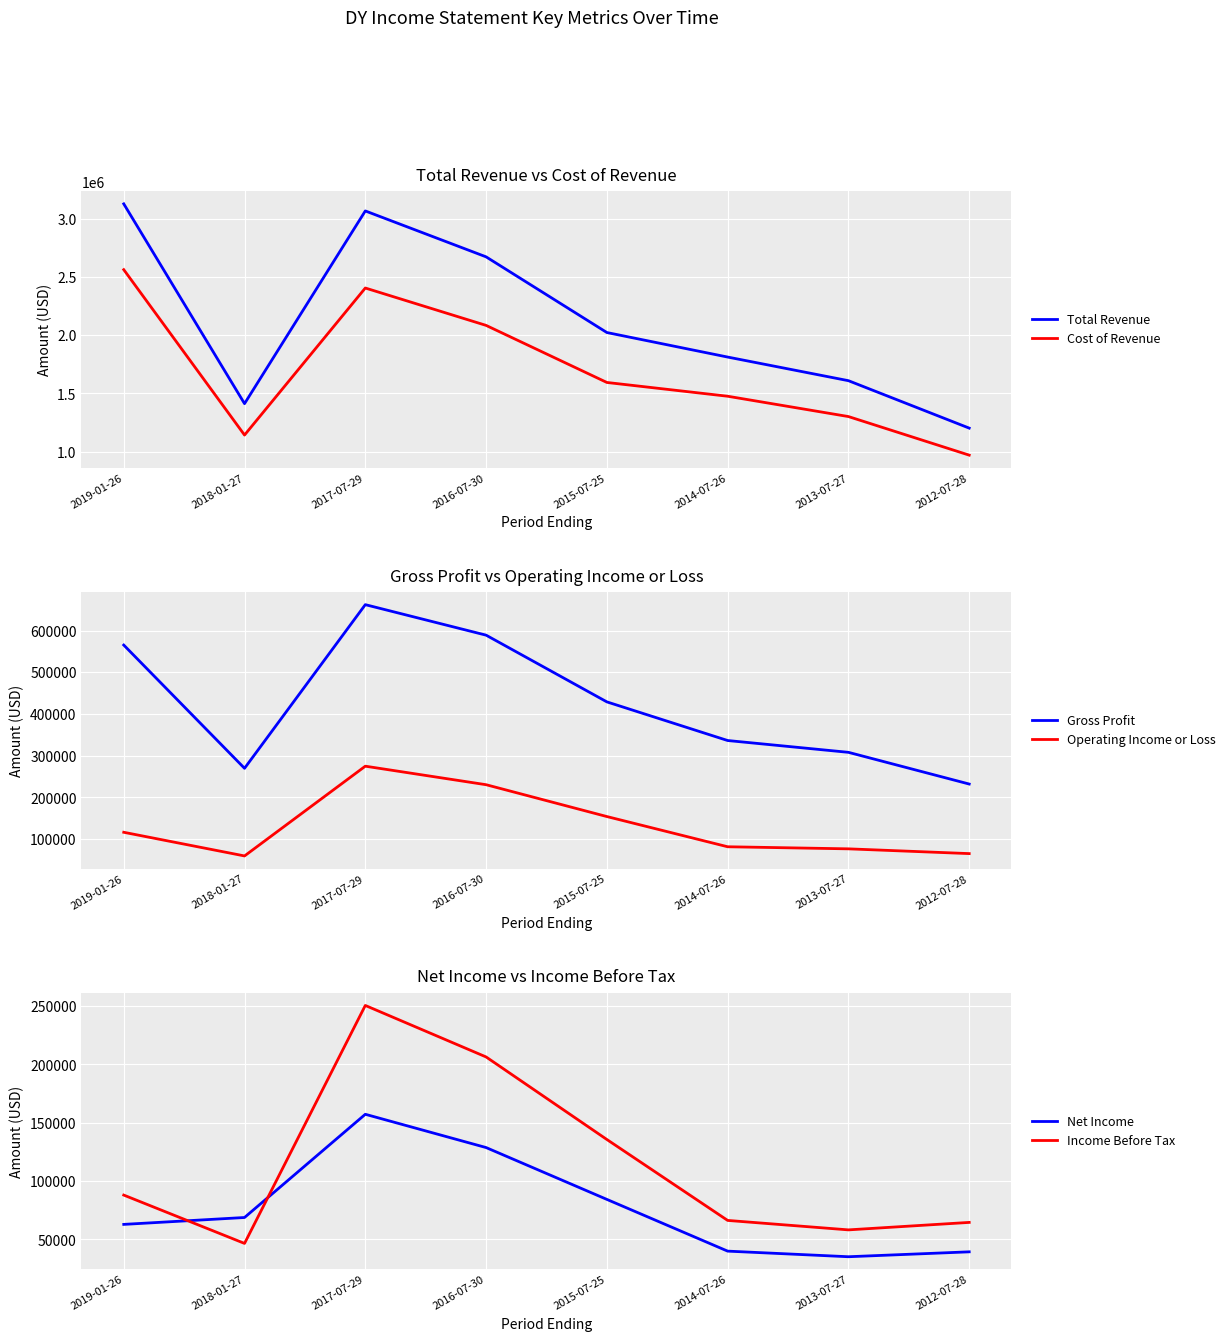

List the series in order of their peak value, highest first.

Total Revenue, Cost of Revenue, Gross Profit, Operating Income or Loss, Income Before Tax, Net Income